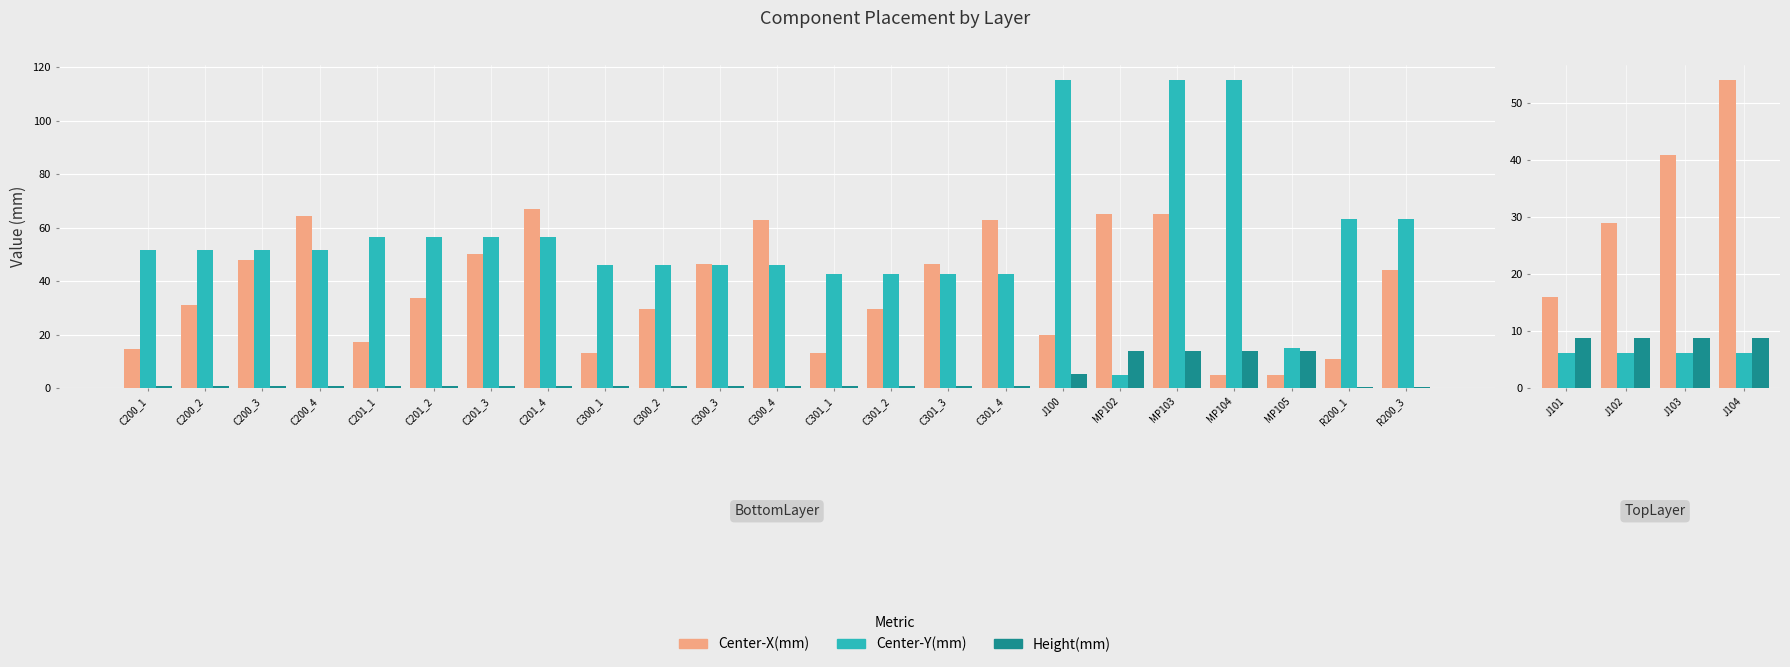

How many series are shown in this chart?

3